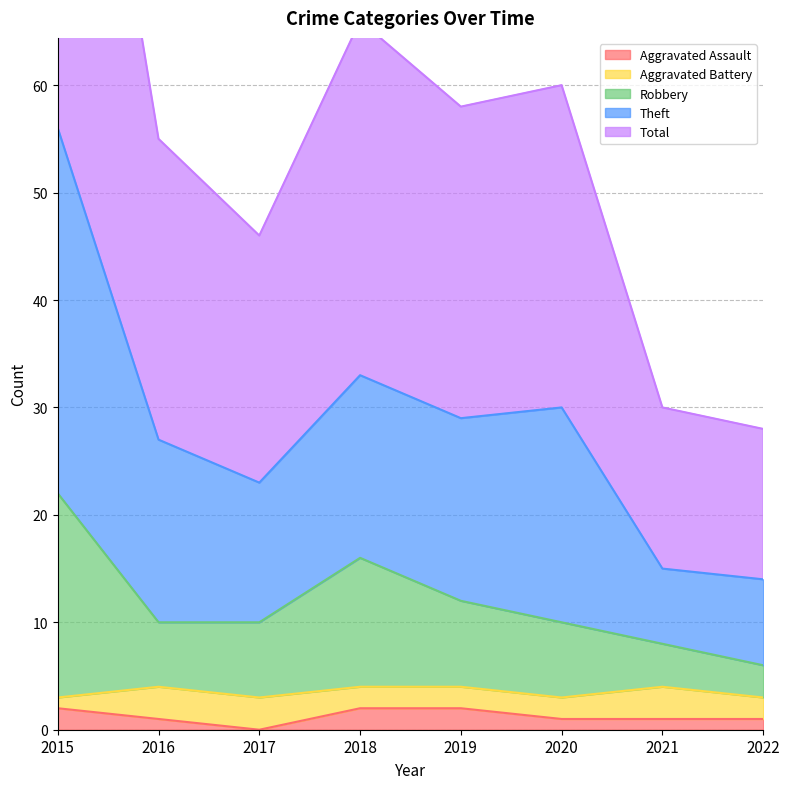

Which series has the largest total across all categories?

Theft